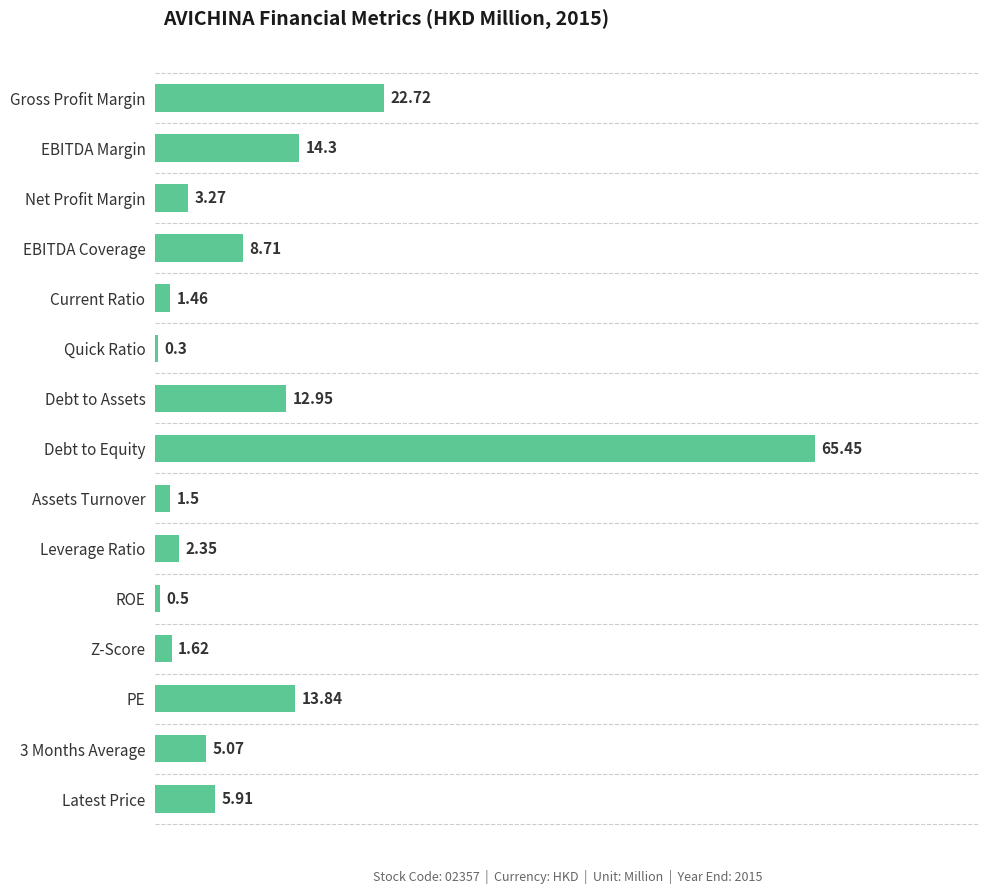

How many data points are less than 5?

7